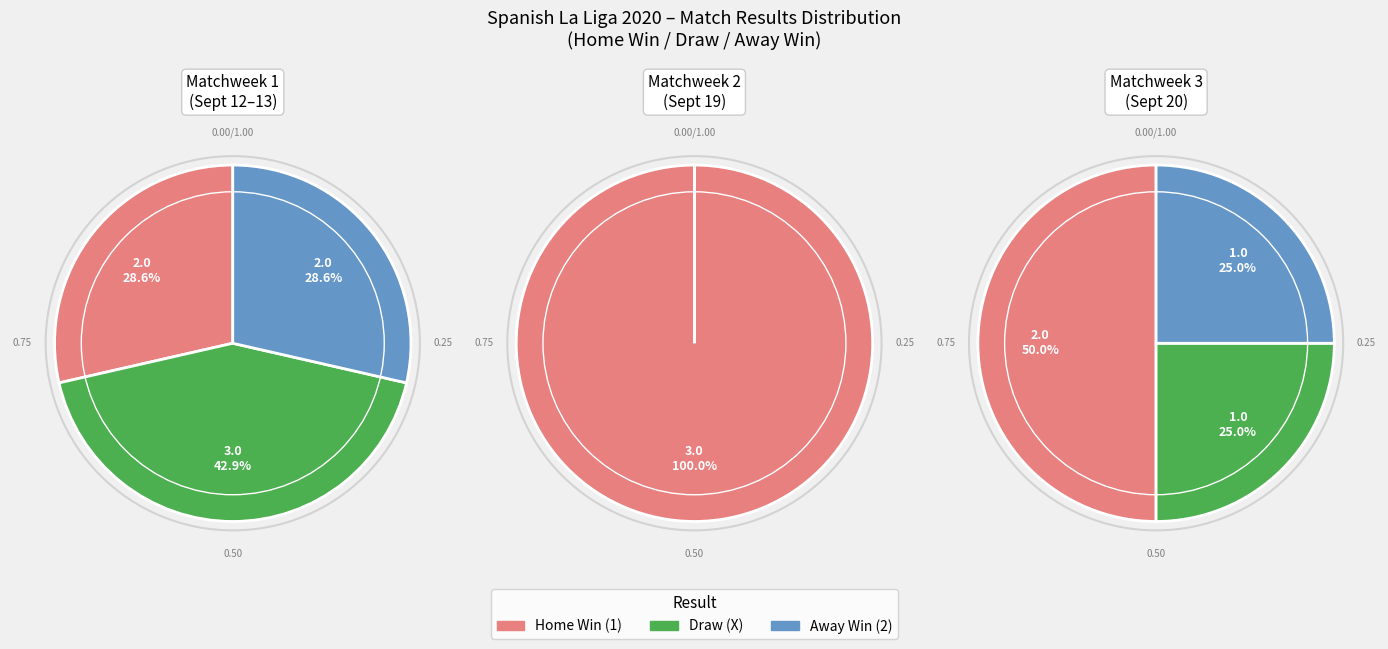

To the nearest percent, what is the average slice percentage?

33%